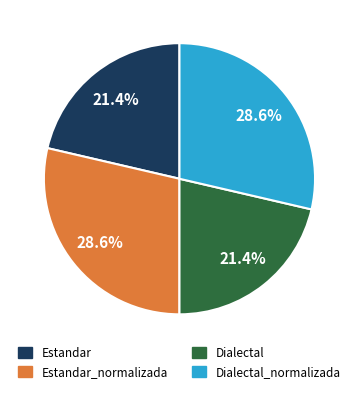

Is there any slice that represents more than half of the pie?

No